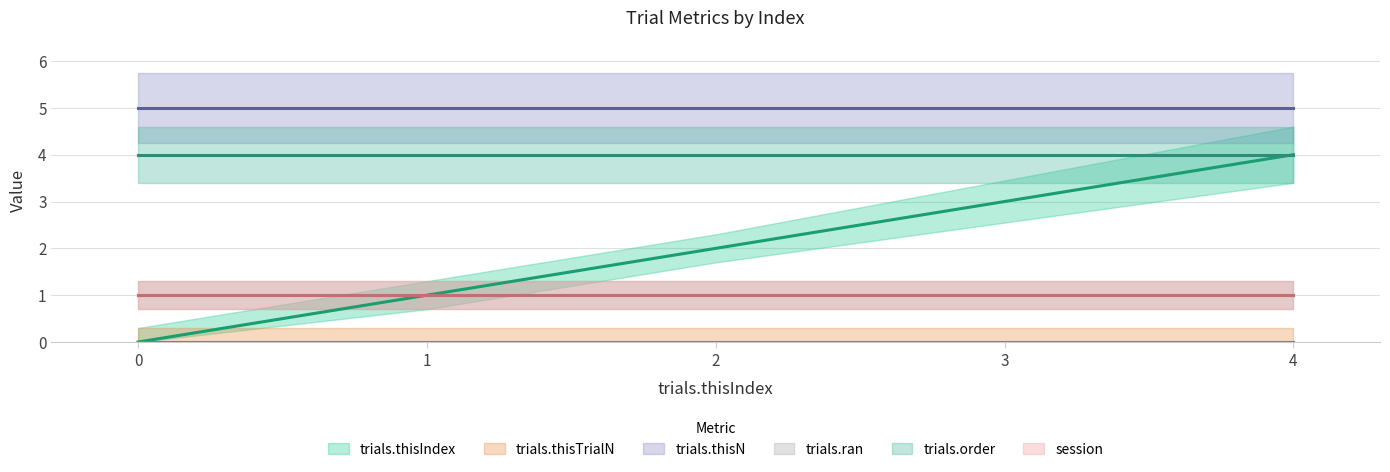

Is it true that trials.thisIndex equals 7 at 4?

False